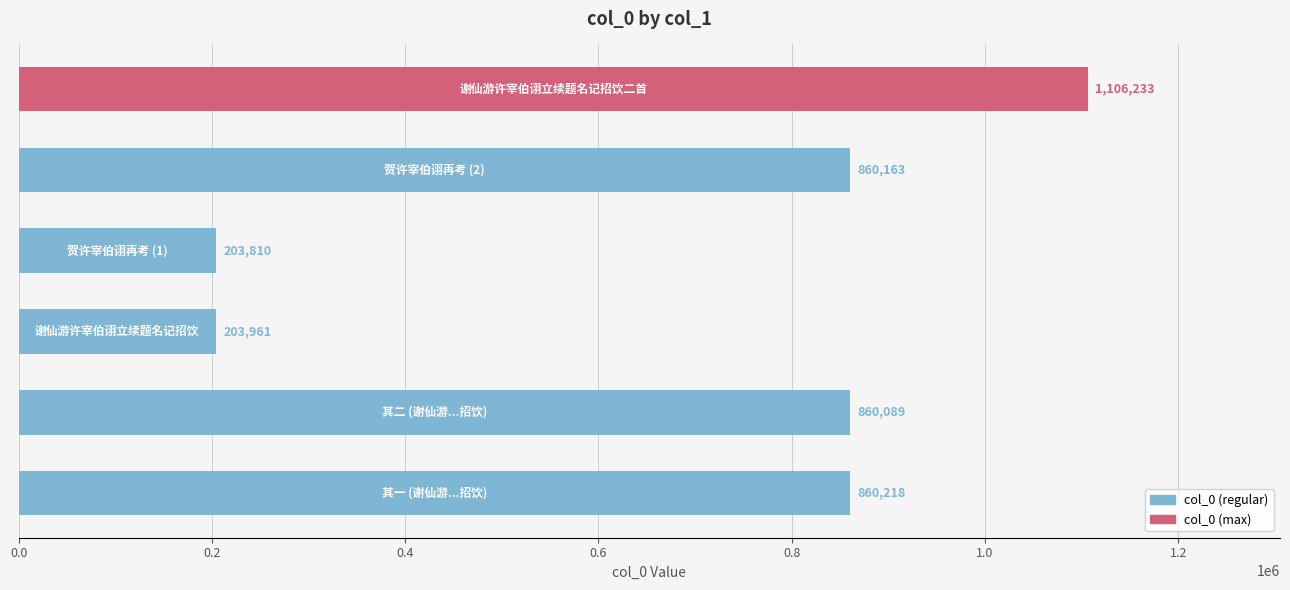

Are the bars grouped side by side (vs. stacked)?

No